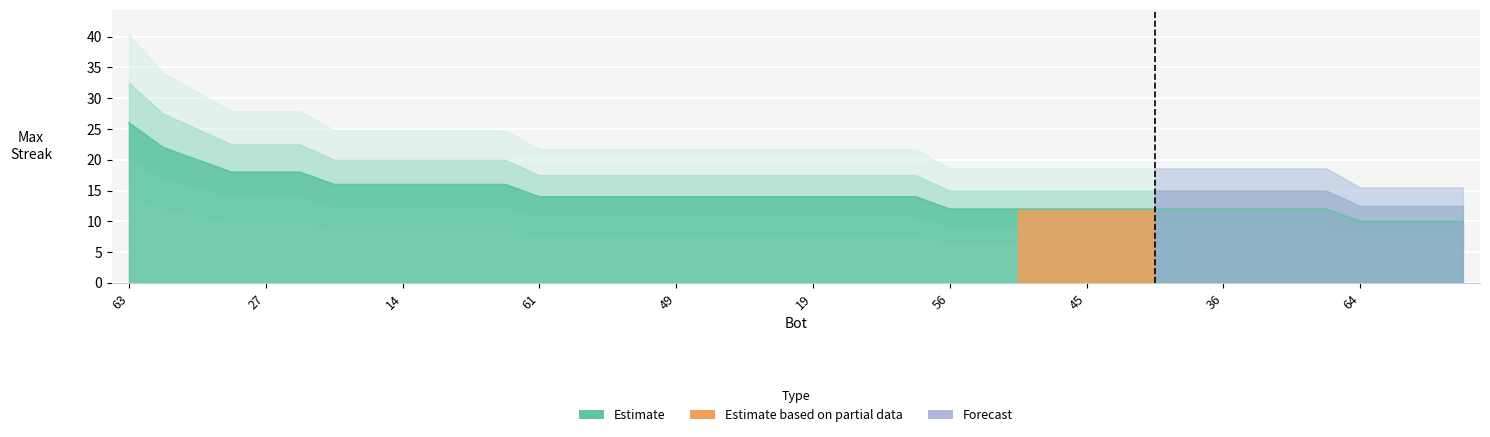

Rank the categories by value from highest to lowest.

63, 52, 50, 37, 27, 25, 34, 15, 14, 12, 10, 2, 61, 60, 58, 57, 49, 39, 26, 21, 19, 17, 8, 3, 56, 55, 51, 46, 45, 42, 41, 40, 36, 31, 5, 0, 64, 59, 32, 30